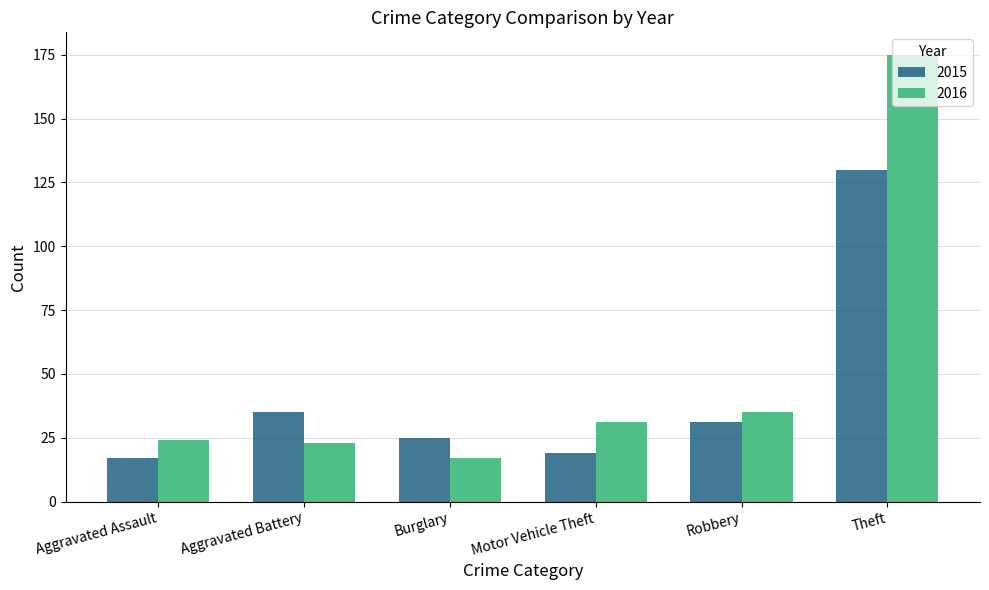

Rank the series at Motor Vehicle Theft from lowest to highest value.

2015, 2016